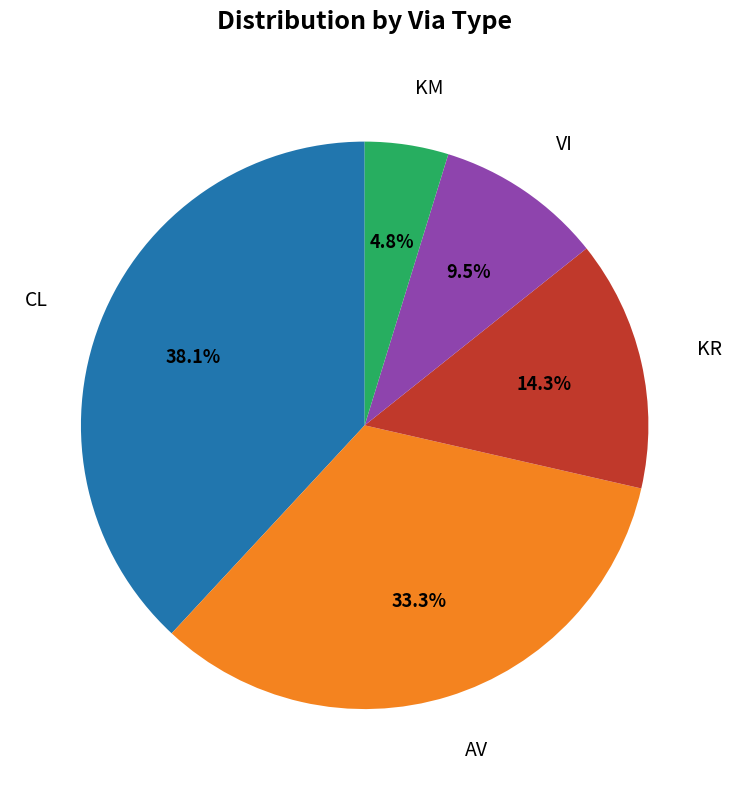

What is the smallest slice in the pie chart?

KM